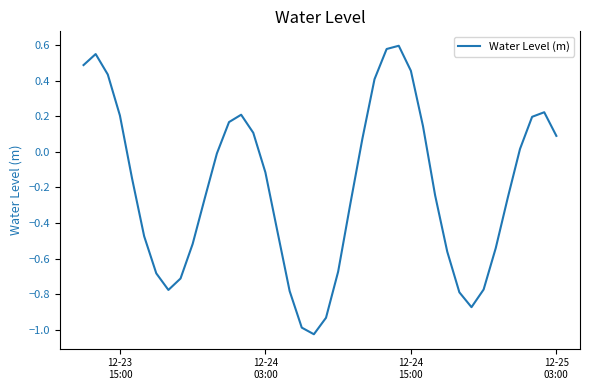

Is this an area chart (filled region under the line)?

No